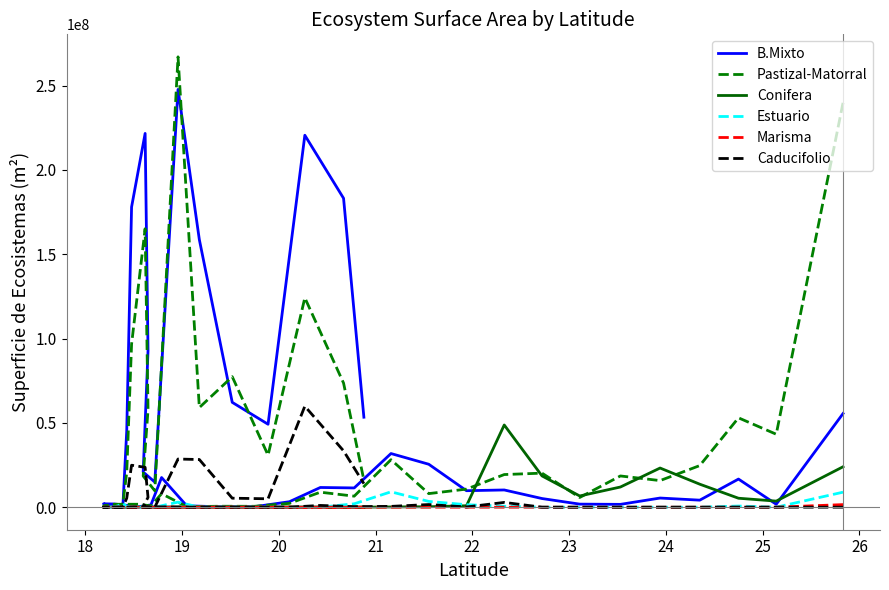

Rank the series by their maximum value, from highest to lowest.

Pastizal-Matorral, B.Mixto, Caducifolio, Conifera, Estuario, Marisma